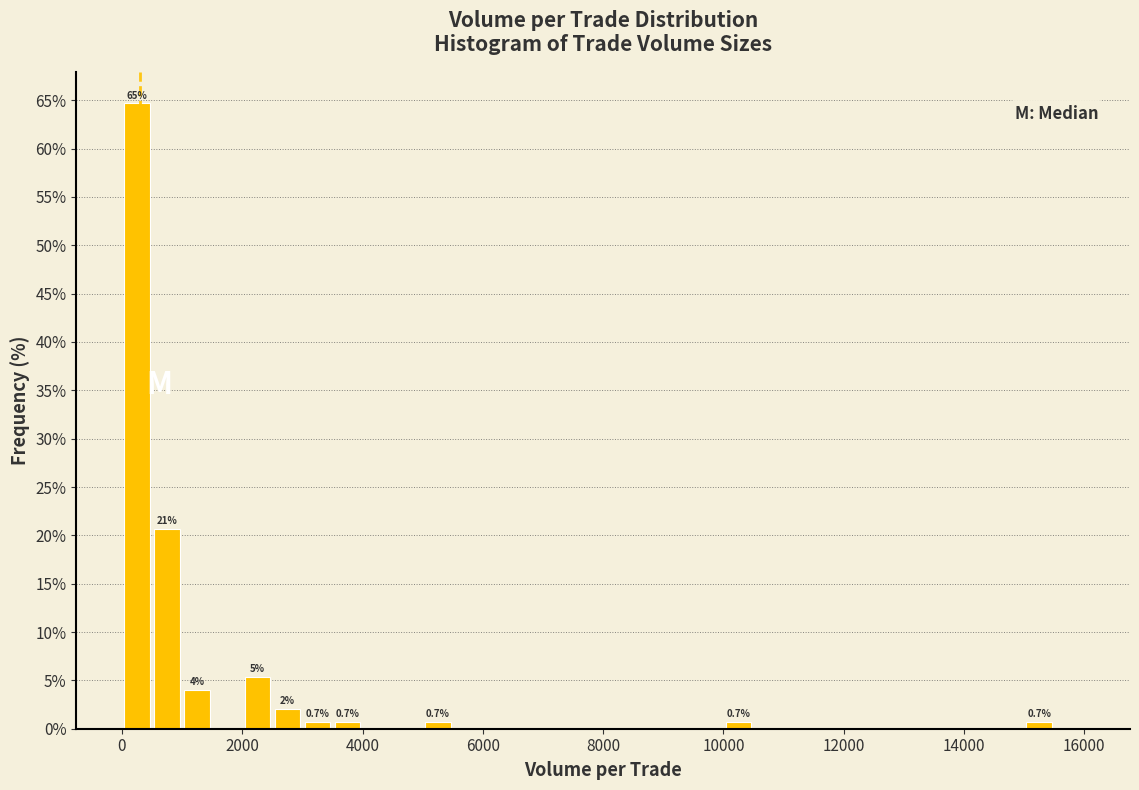

Read against the x-axis, roughly where is the centre of the tallest bar?

200